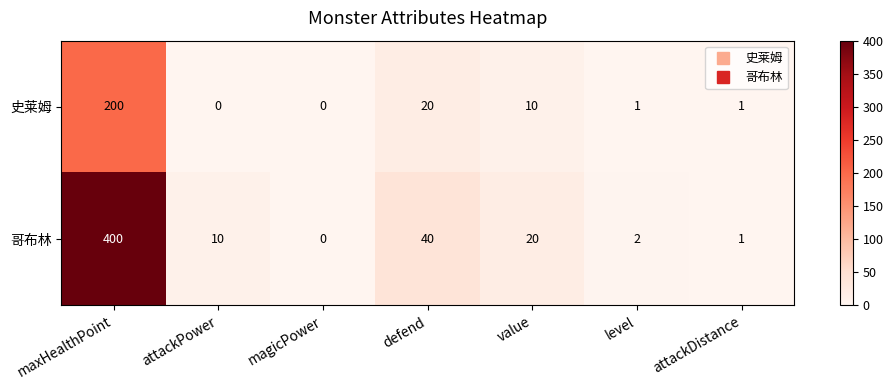

What is the difference between the maximum and minimum values in the 史莱姆 series?

200